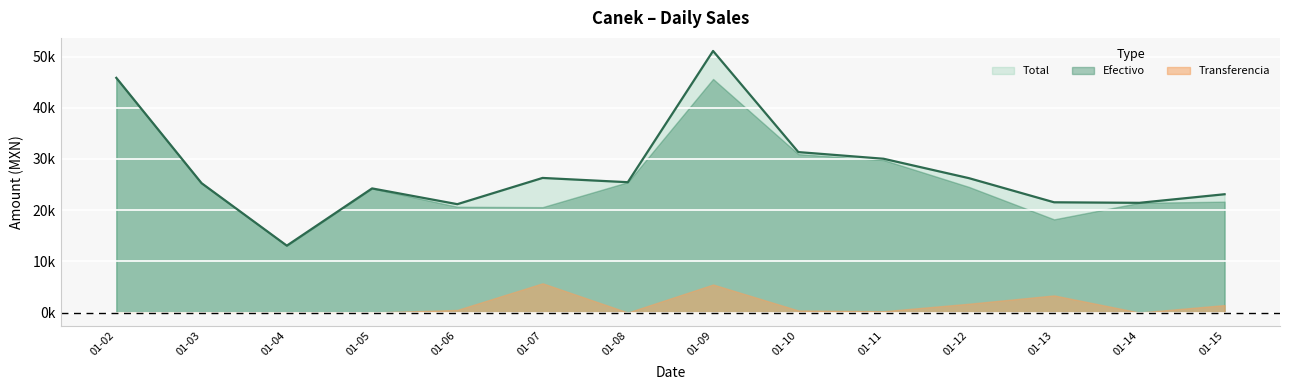

True or false: Total and Efectivo cross at least once.

False